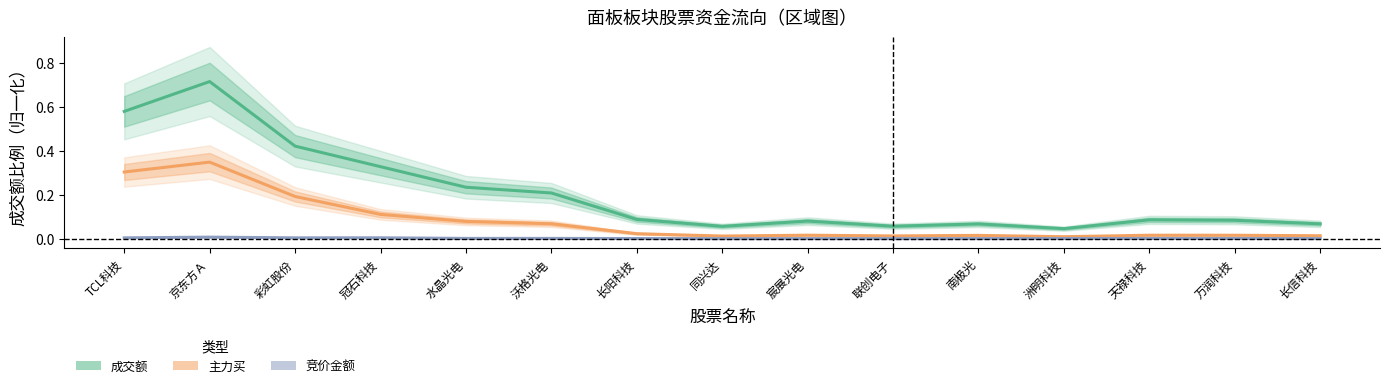

How many interior local valleys does the 成交额 series have?

3